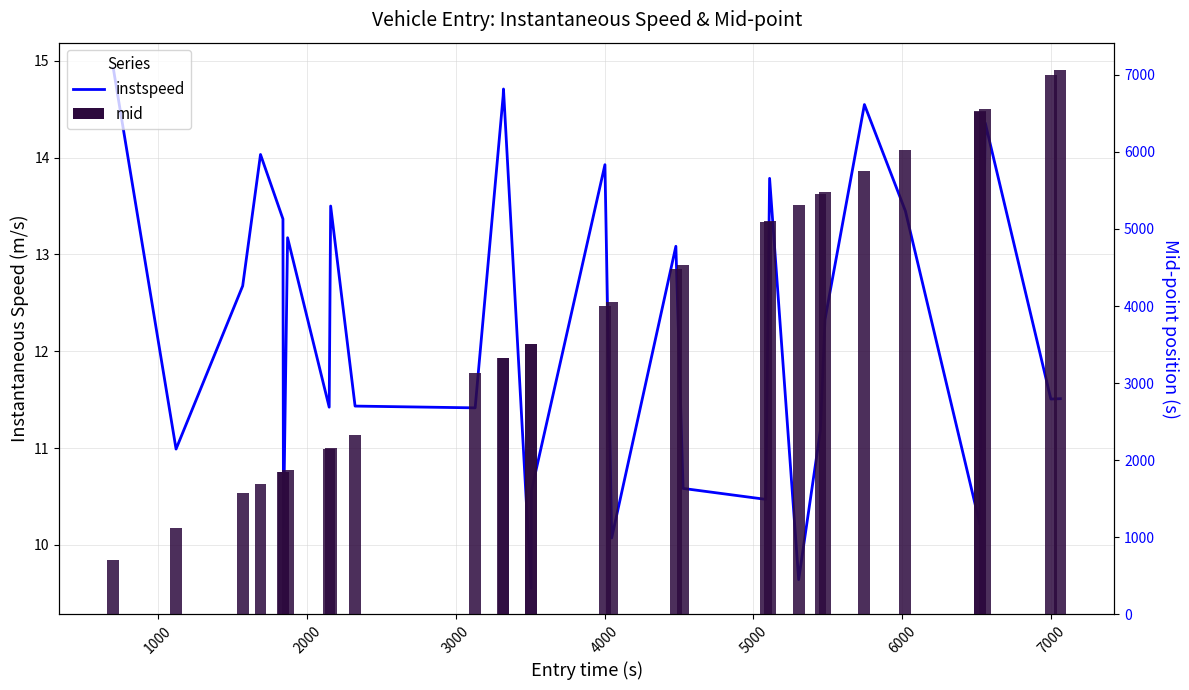

What is the minimum value shown in the chart?

9.6